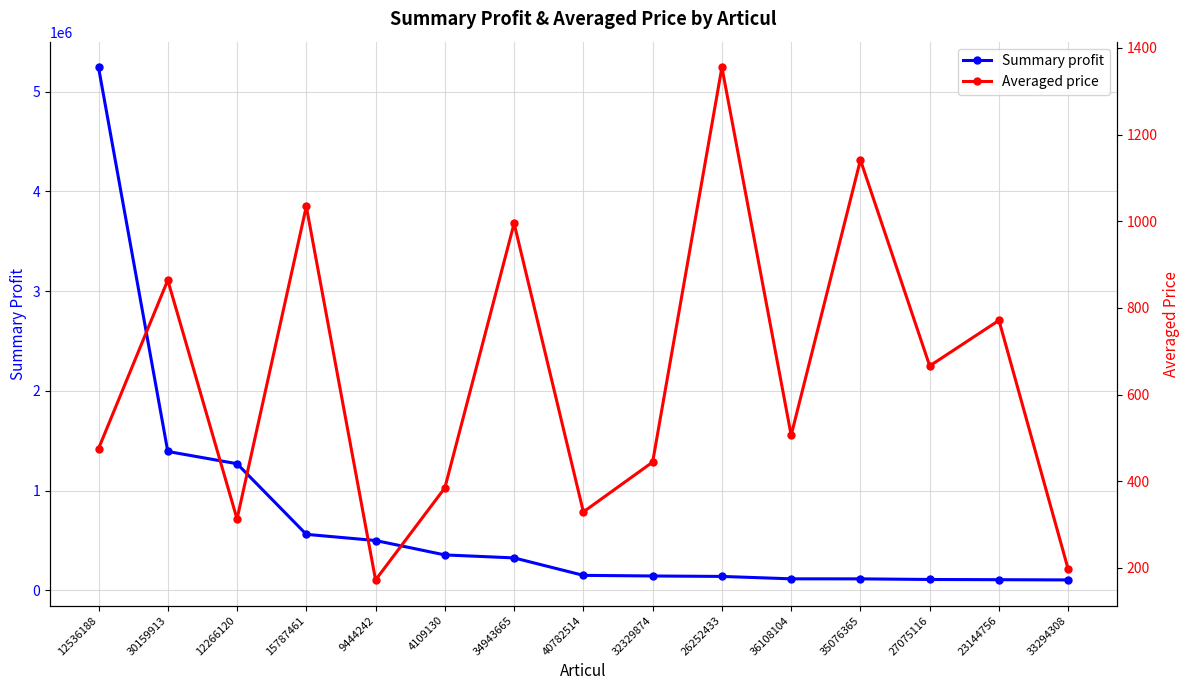

Reading left to right, extract all data points from this chart.

Summary profit: 12536188=5245558.0	30159913=1392690.0	12266120=1269857.0	15787461=561656.0	9444242=499621.0	4109130=355323.0	34943665=325304.0	40782514=150290.0	32329874=144023.0	26252433=139623.0	36108104=115443.0	35076365=115145.0	27075116=108942.0	23144756=106737.0	33294308=104445.0
Averaged price: 12536188=474.9	30159913=864.0	12266120=312.6	15787461=1034.1	9444242=172.0	4109130=384.4	34943665=995.1	40782514=329.0	32329874=444.0	26252433=1355.3	36108104=506.0	35076365=1141.3	27075116=666.0	23144756=771.1	33294308=196.2